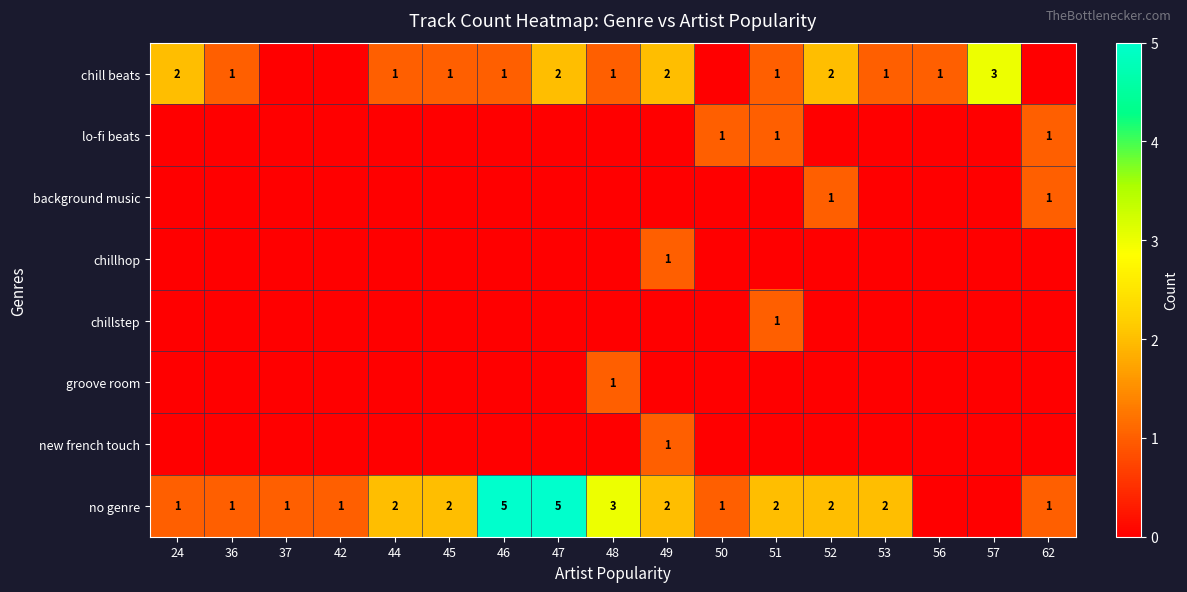

The value of chill beats at 48 is 2. True or false?

False